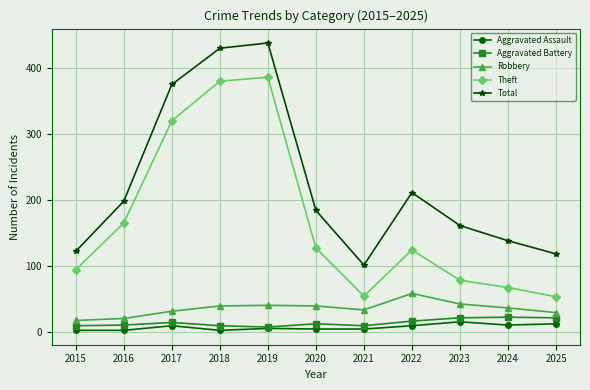

At 2022, list the series in order from largest to smallest.

Total, Theft, Robbery, Aggravated Battery, Aggravated Assault